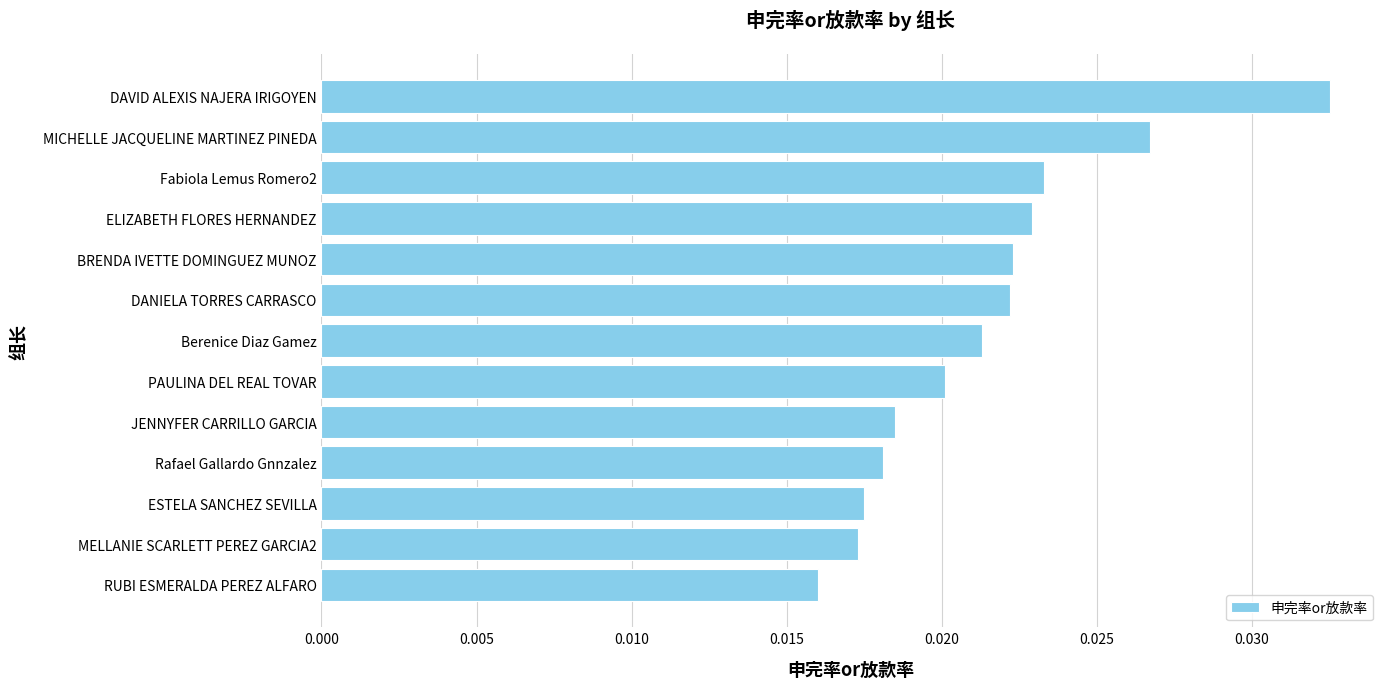

How many bars are there in total?

13